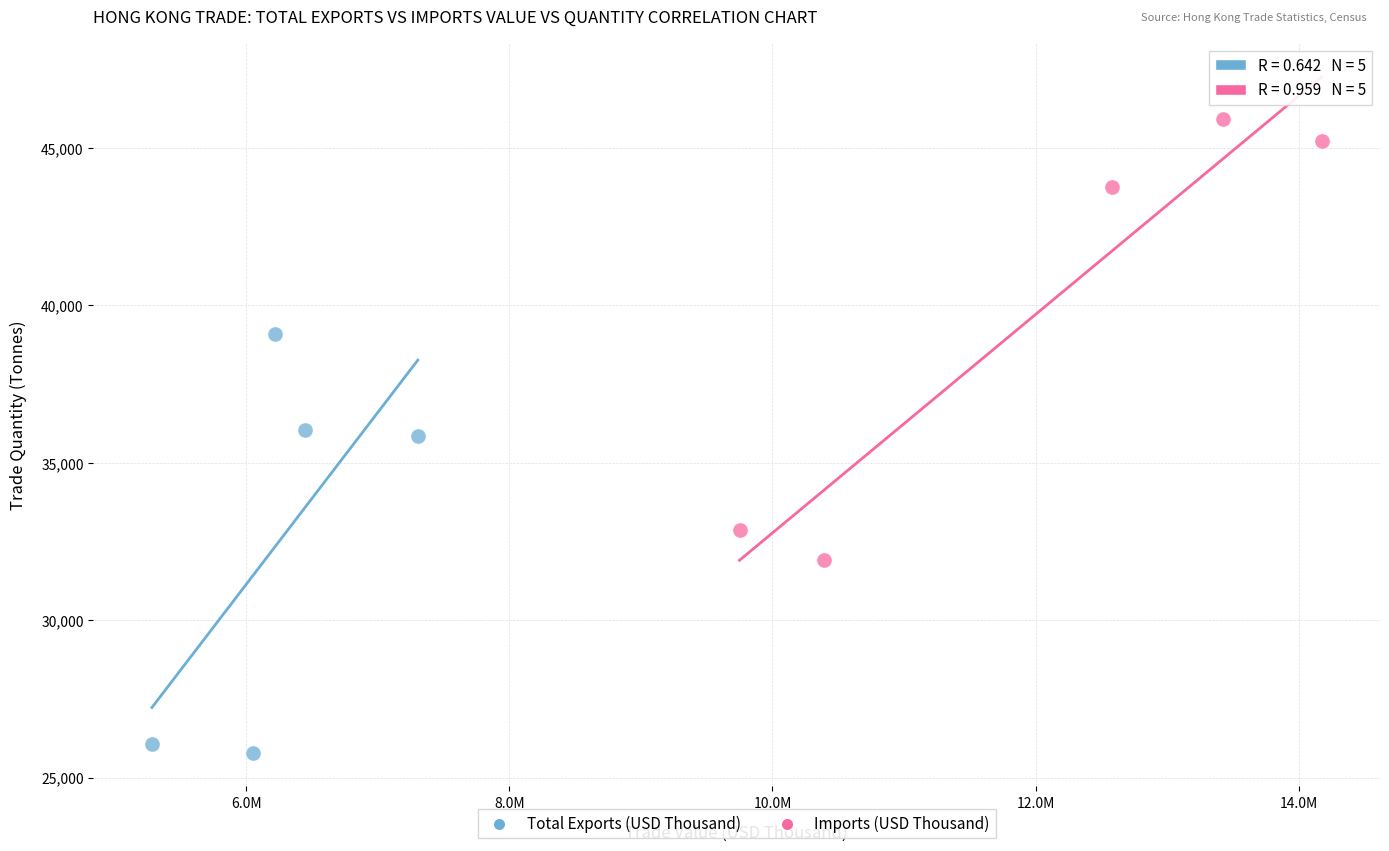

Which series contains the lowest Y value?

Total Exports (USD Thousand)